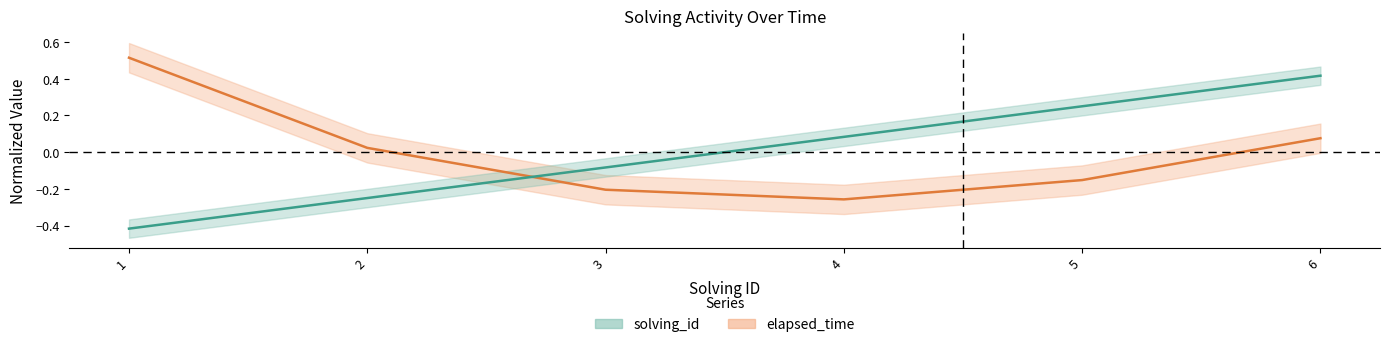

What is the difference between the maximum and minimum values in the elapsed_time series?

0.8